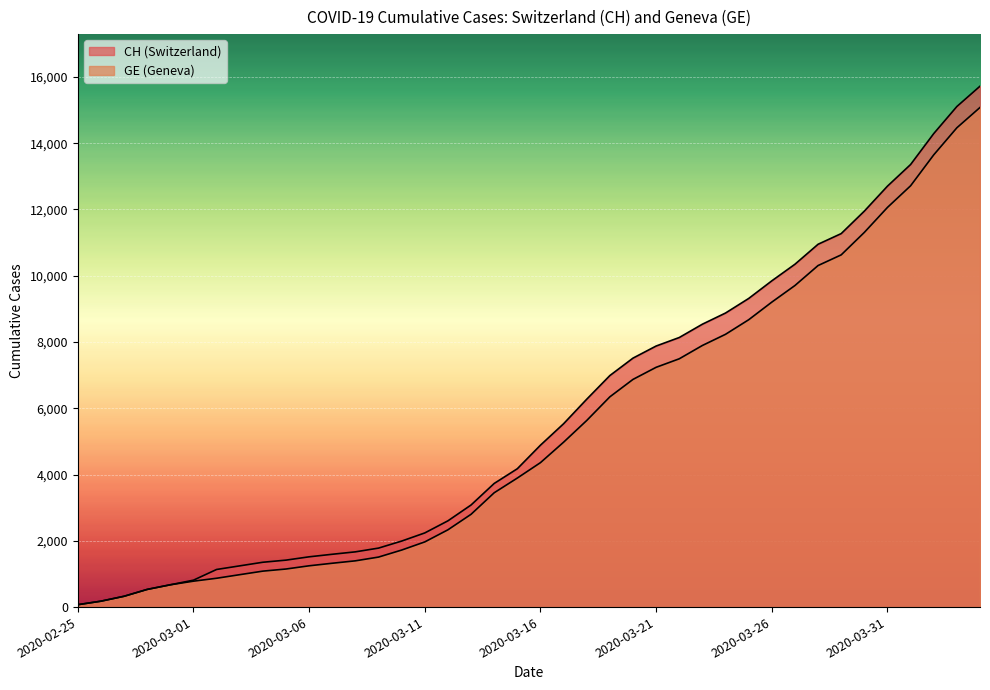

True or false: GE has more than 2 interior local peaks.

False